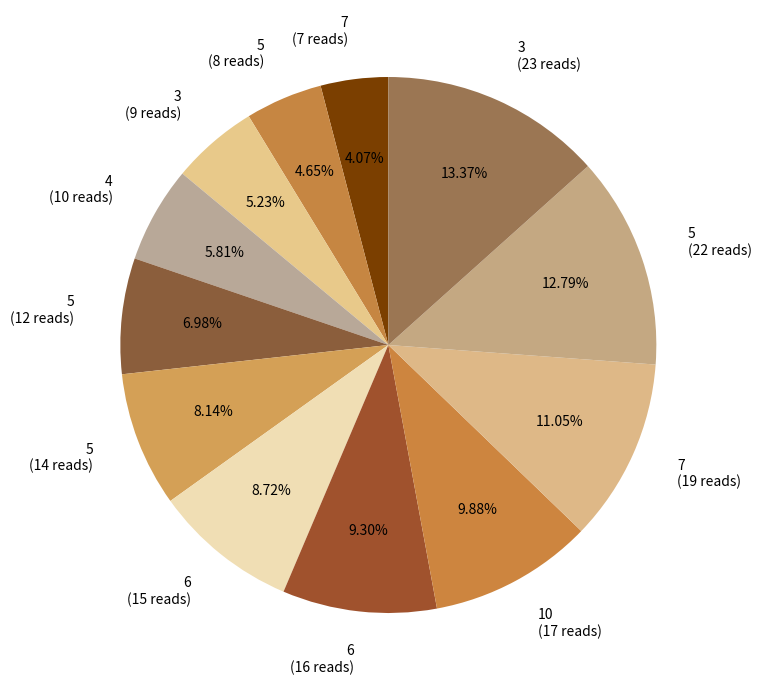

Combined, do 5 (22 reads) and 5 (8 reads) account for over 50%?

No